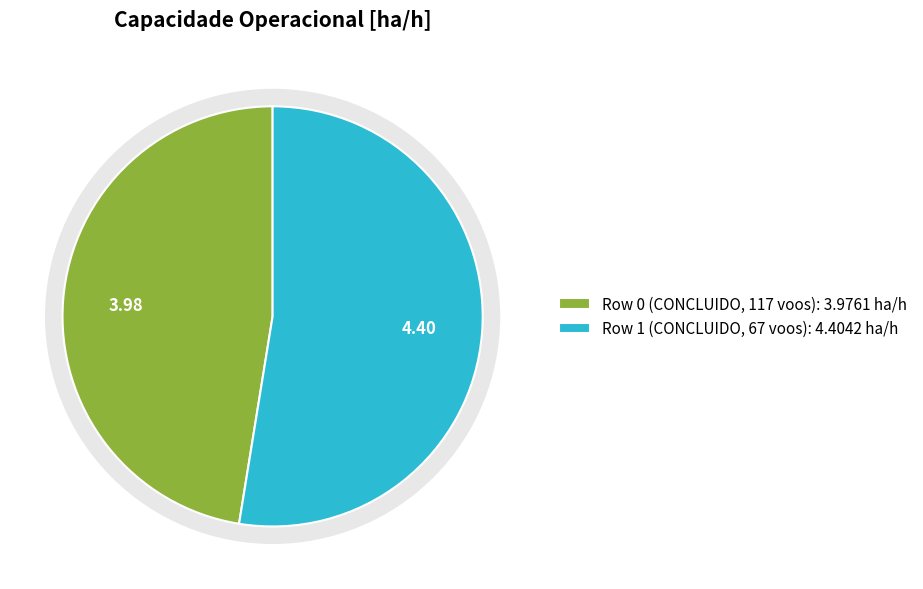

True or false: Row 0 (CONCLUIDO, 117 voos) accounts for 47% of the total.

True